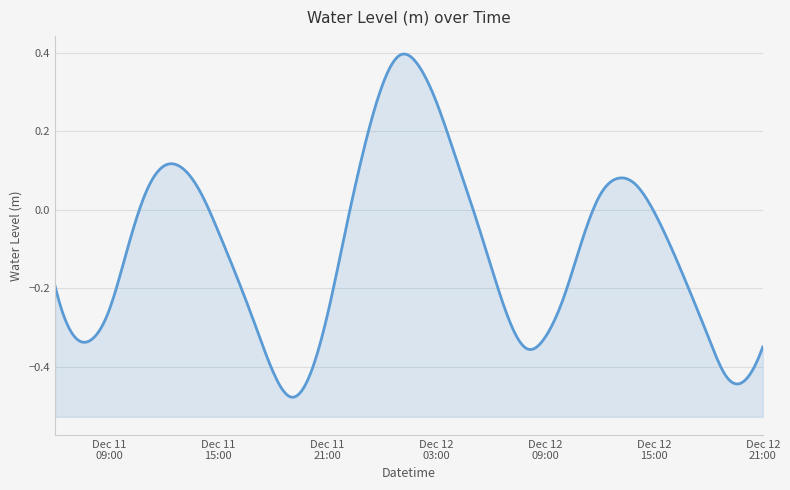

What is the change in value from 2022-12-11 22:00:00 to 2022-12-12 02:00:00?

+0.4